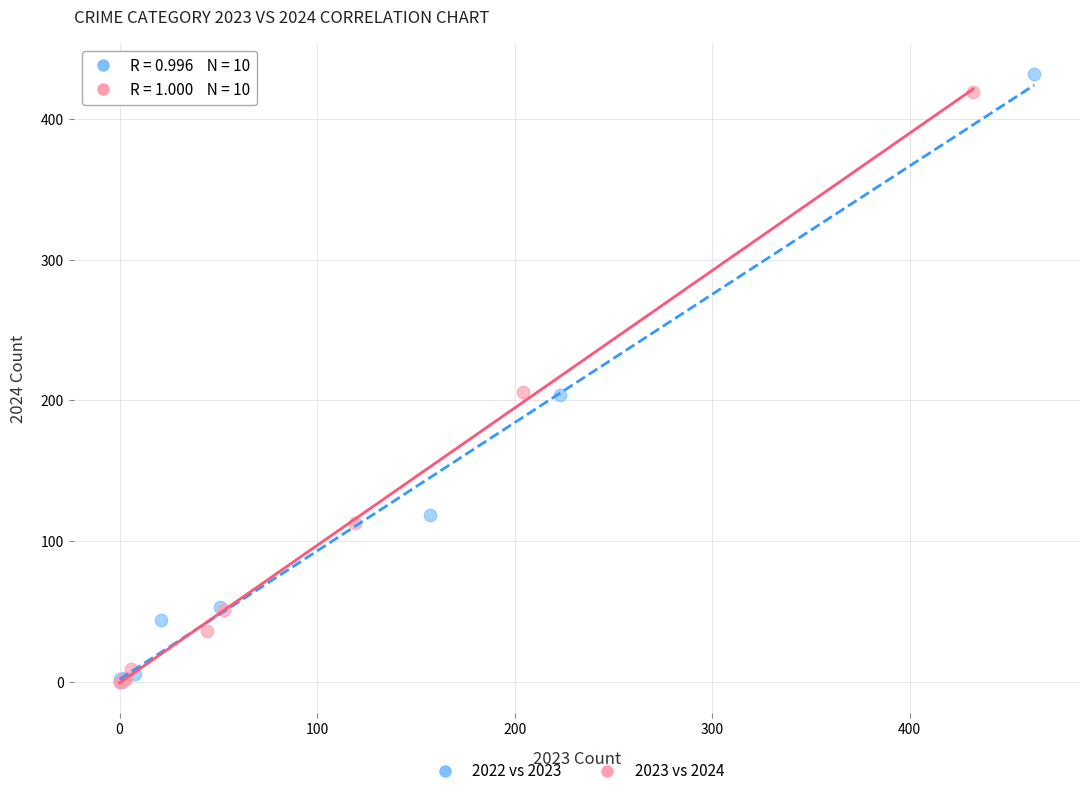

Which series has the widest spread of Y values?

2022 vs 2023